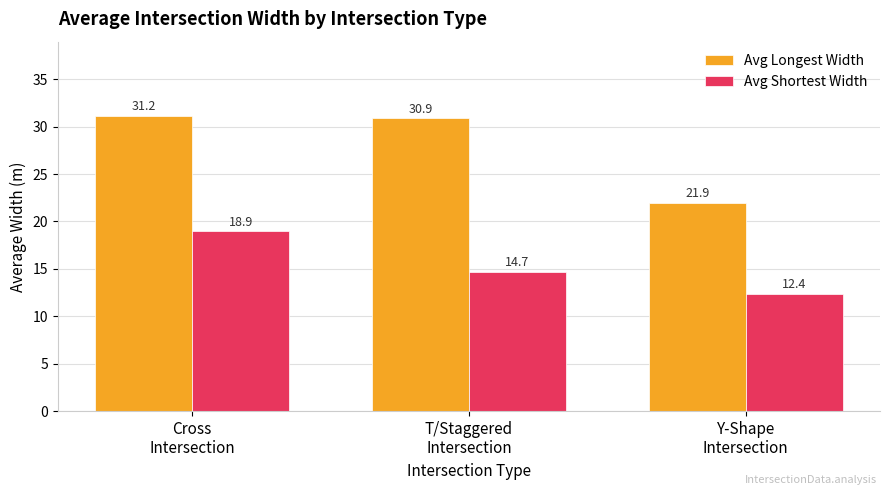

List the series in order of their overall mean, highest first.

Avg Longest Width, Avg Shortest Width